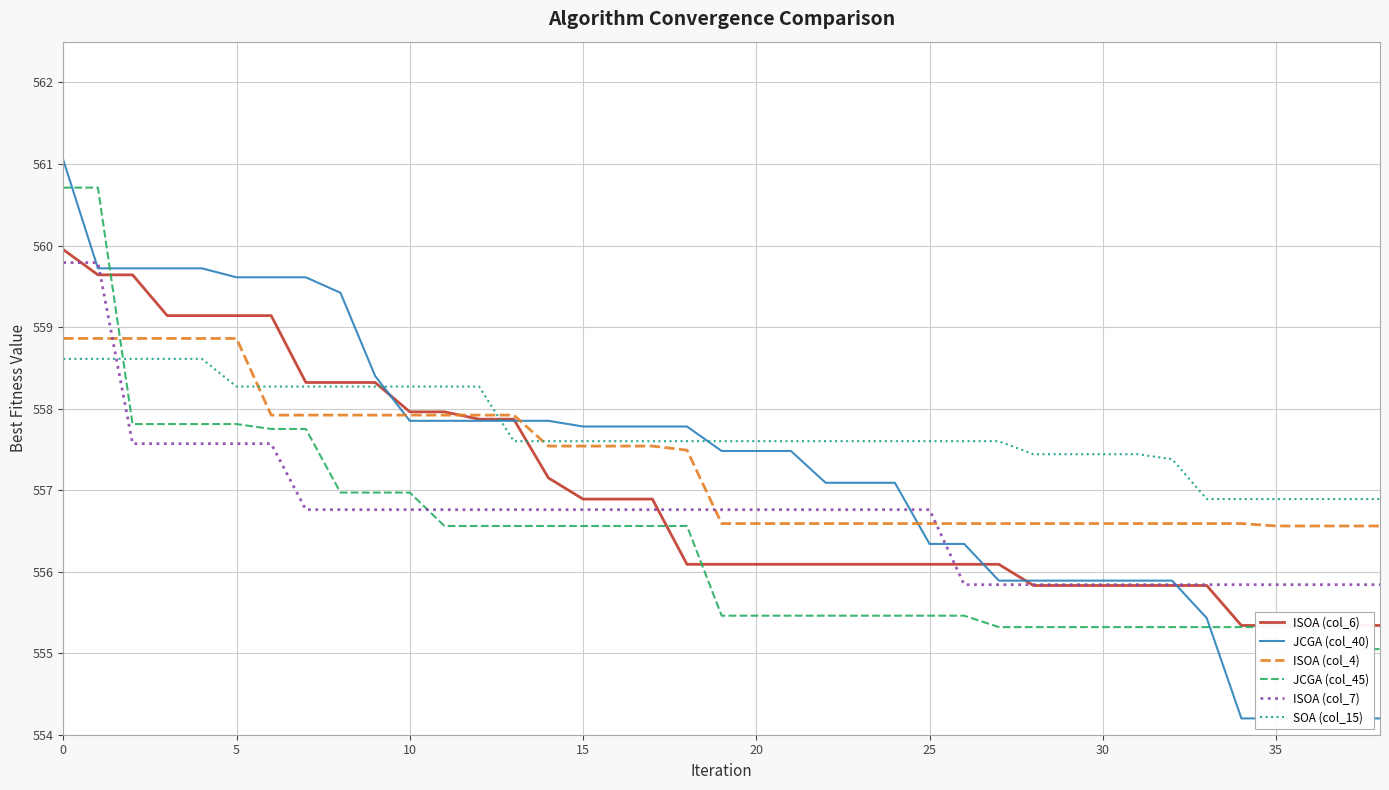

True or false: ISOA (col_7) has a value of 122.4 at 35.

False